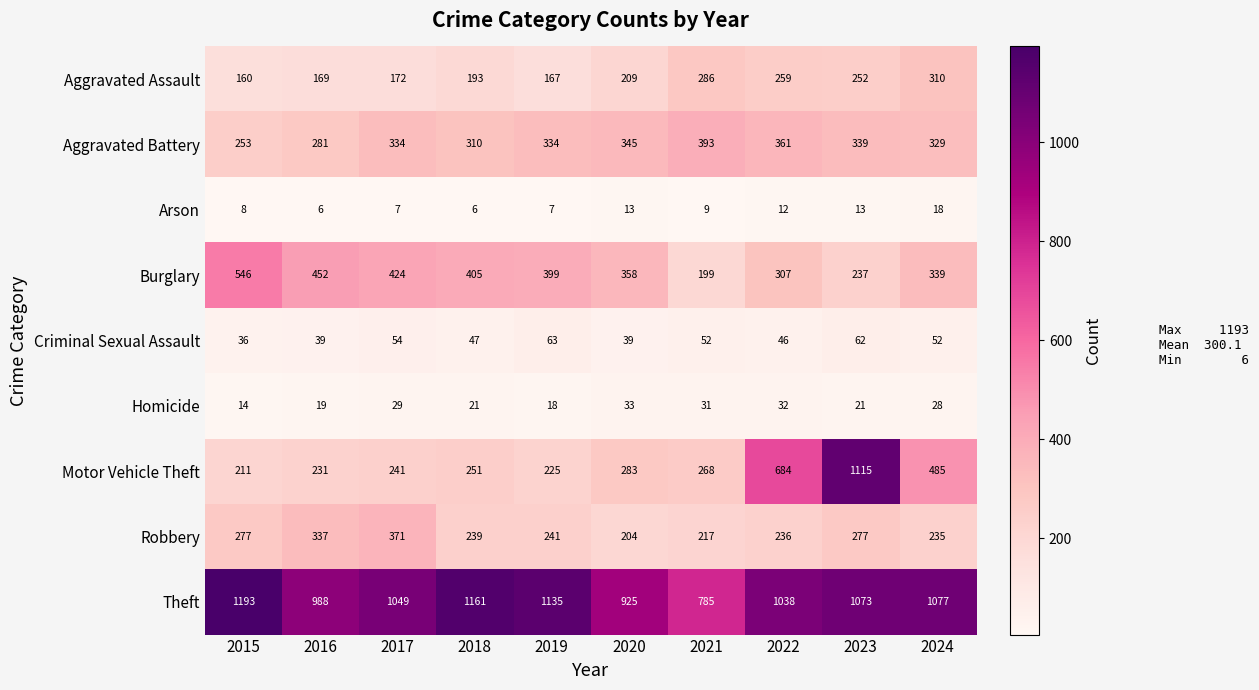

Is it true that Theft equals 1286 at 2021?

False